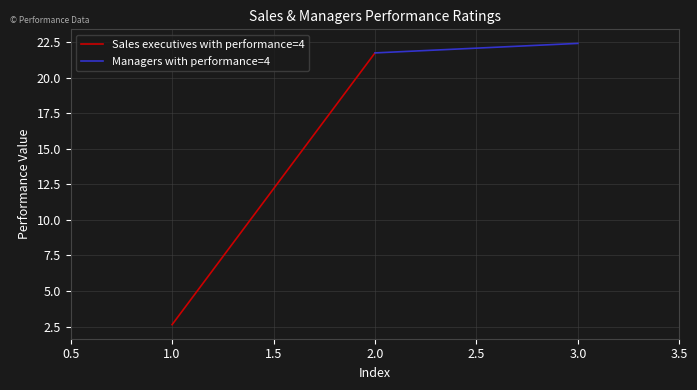

How many values in the Sales executives with performance=4 series exceed 21?

1